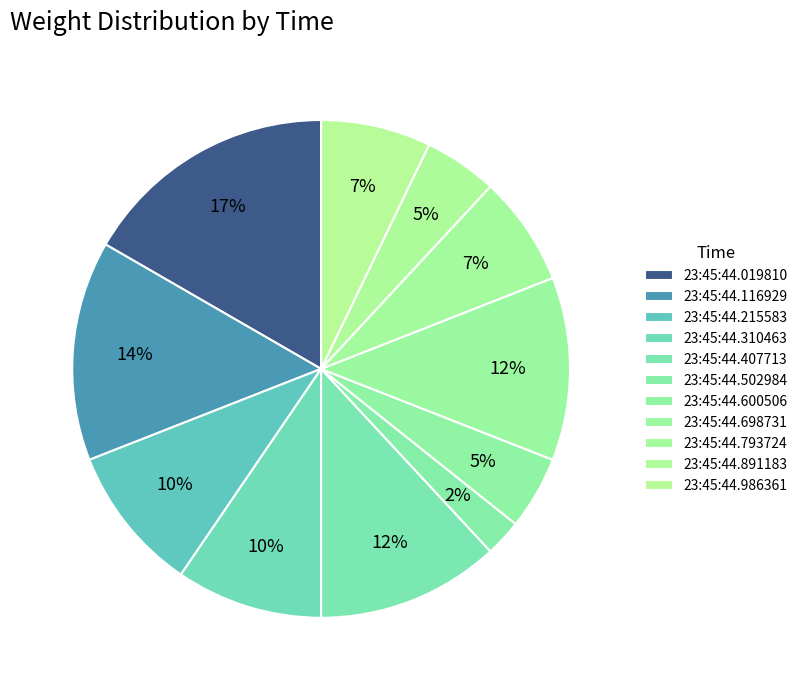

Is there a majority slice in this chart?

No